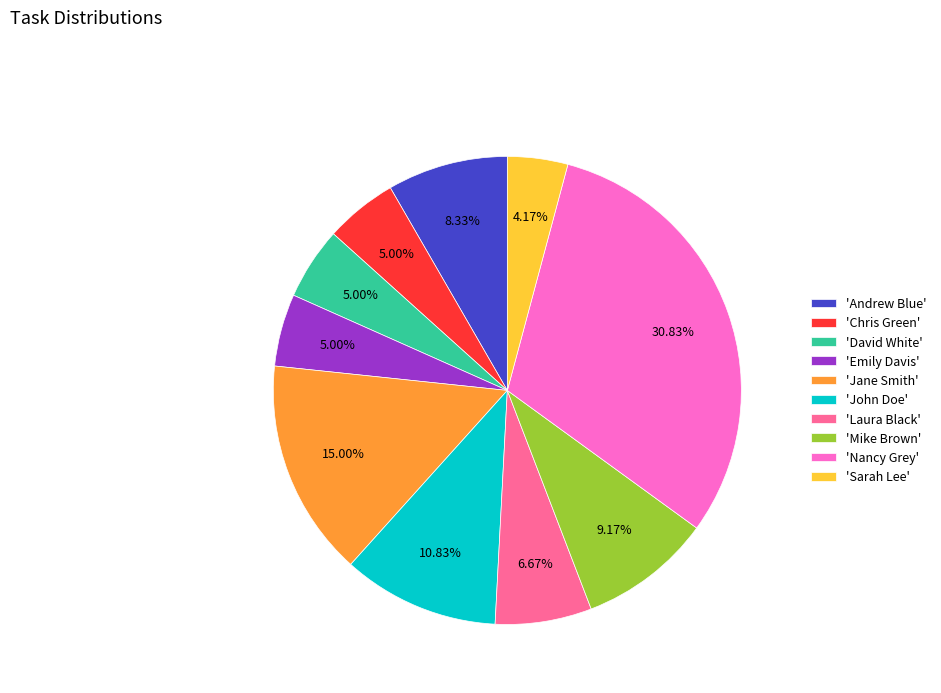

To the nearest percent, what is the average slice percentage?

10%